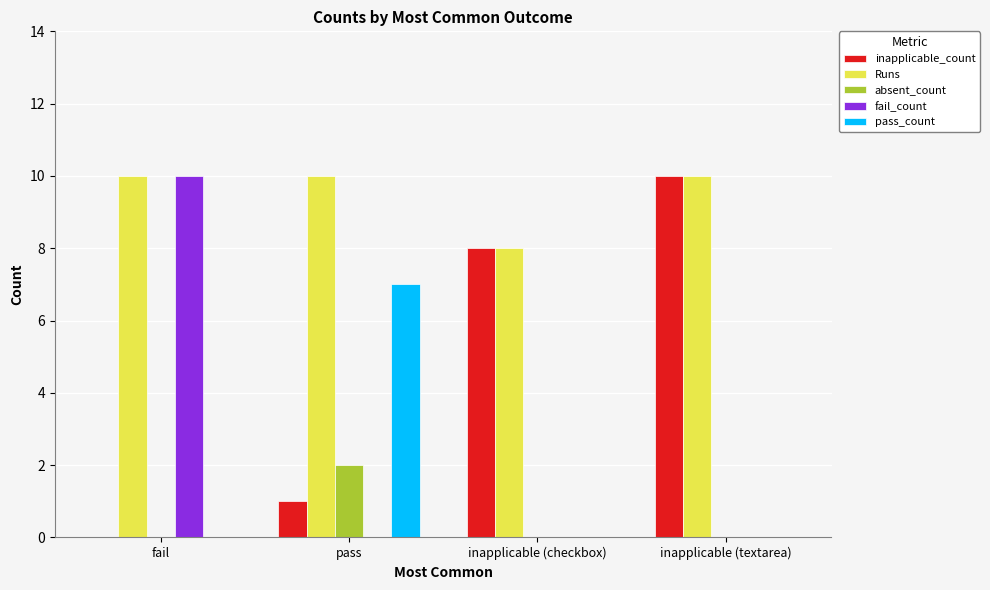

What is the sum of the inapplicable_count values at inapplicable (textarea) and fail?

10